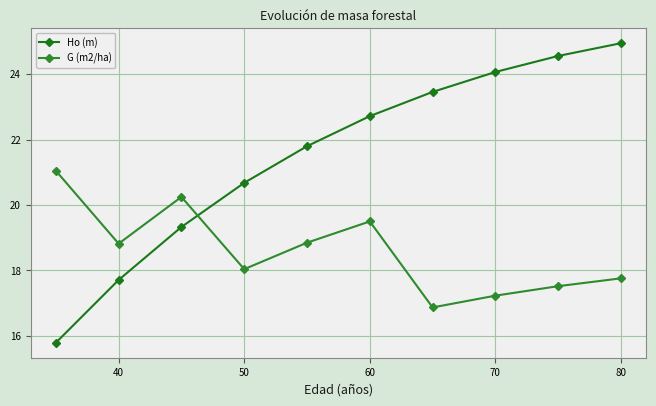

In G (m2/ha), how many points are higher than both neighbors (excluding endpoints)?

2